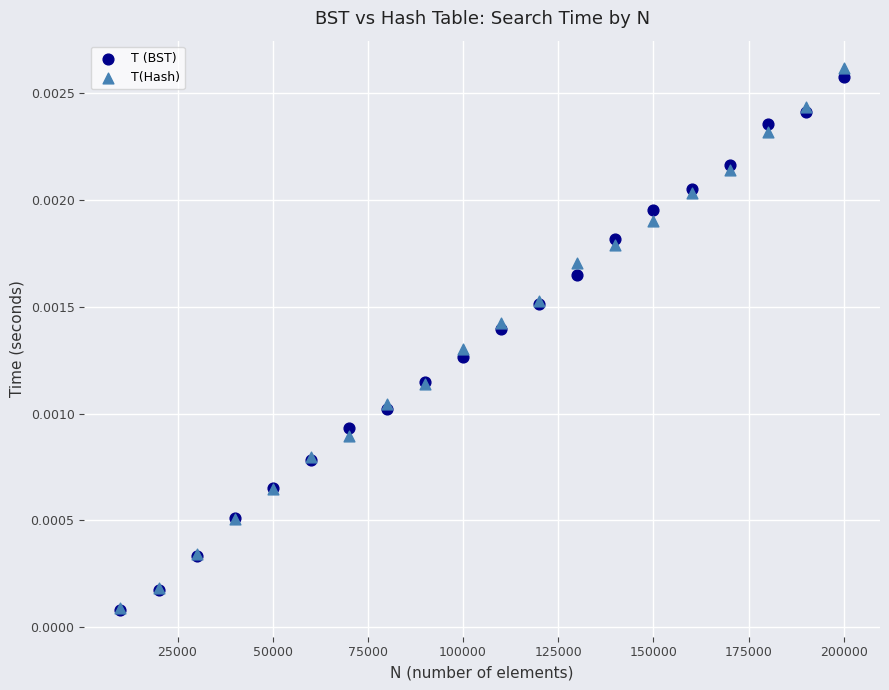

What are all the series names shown in the legend?

T (BST), T(Hash)